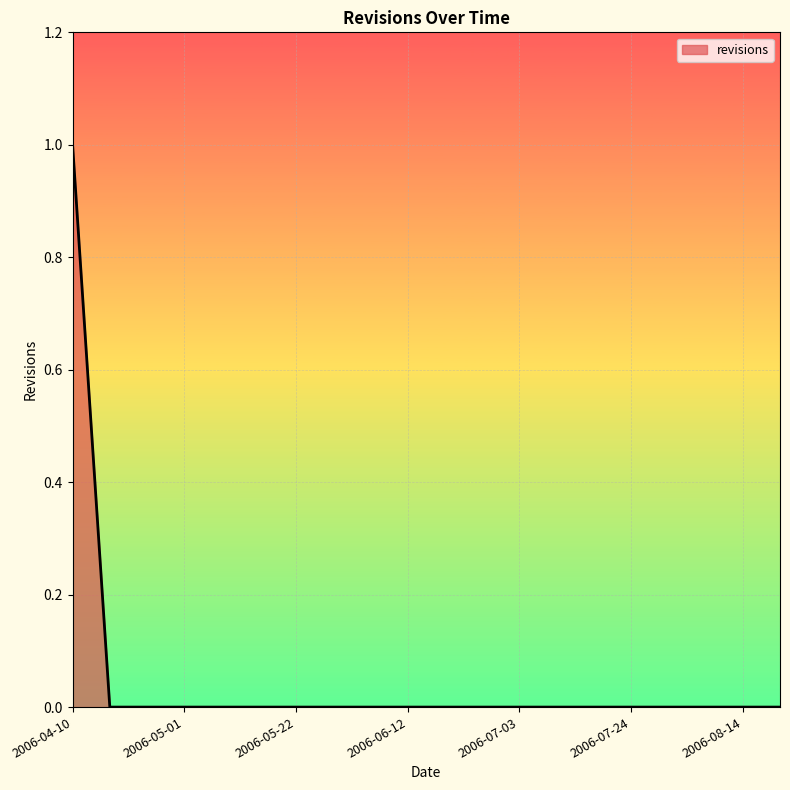

How many lines are shown in the chart?

1